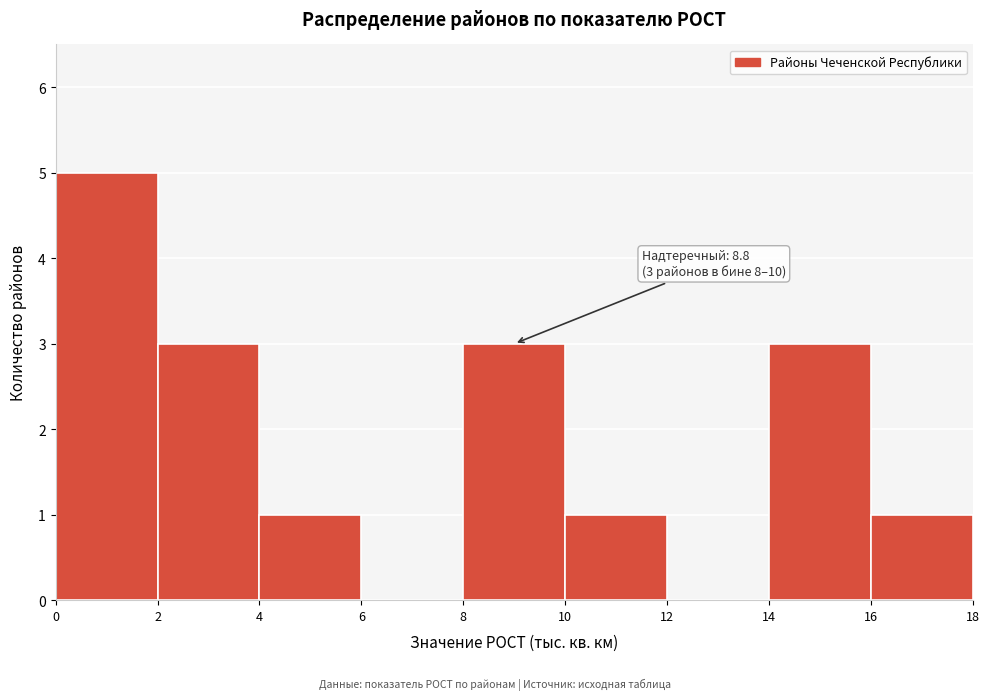

Over which range of the x-axis is the bar tallest?

0 to 2